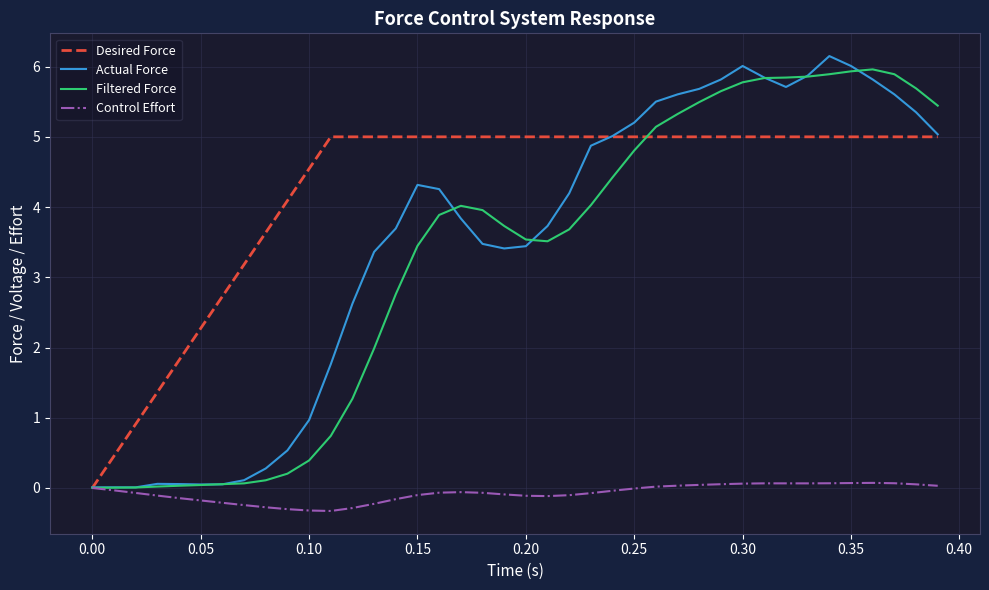

Which series has the widest spread of values?

Actual Force